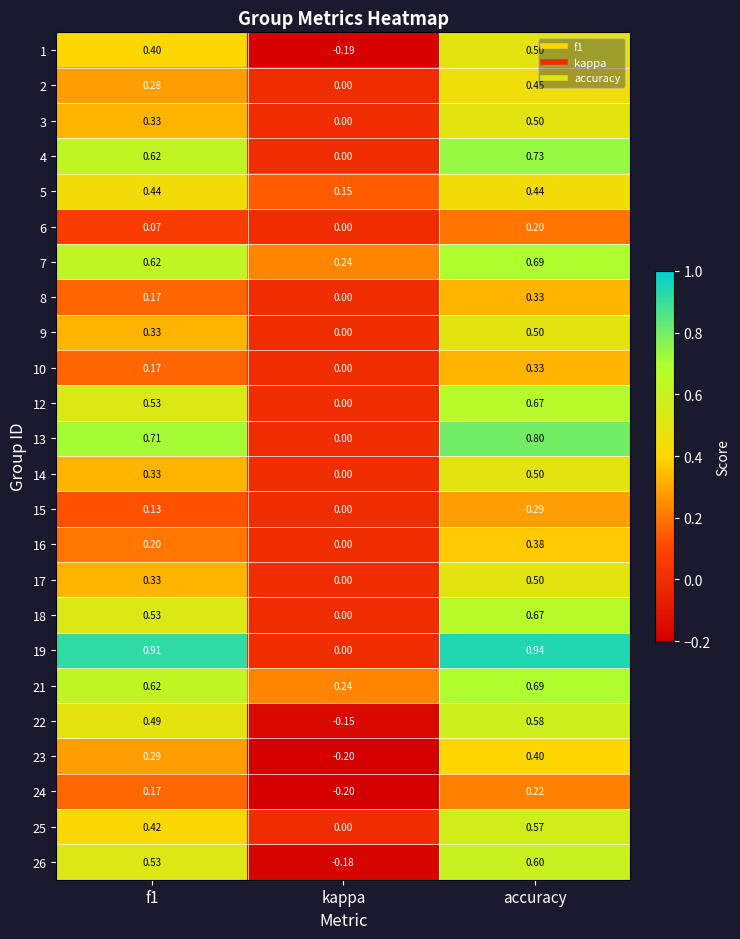

At which label is 6 closest to 0?

kappa